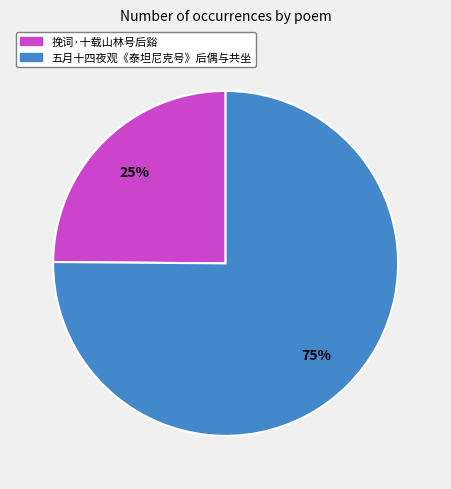

To the nearest percent, what portion does 挽词·十载山林号后谿 represent?

25%